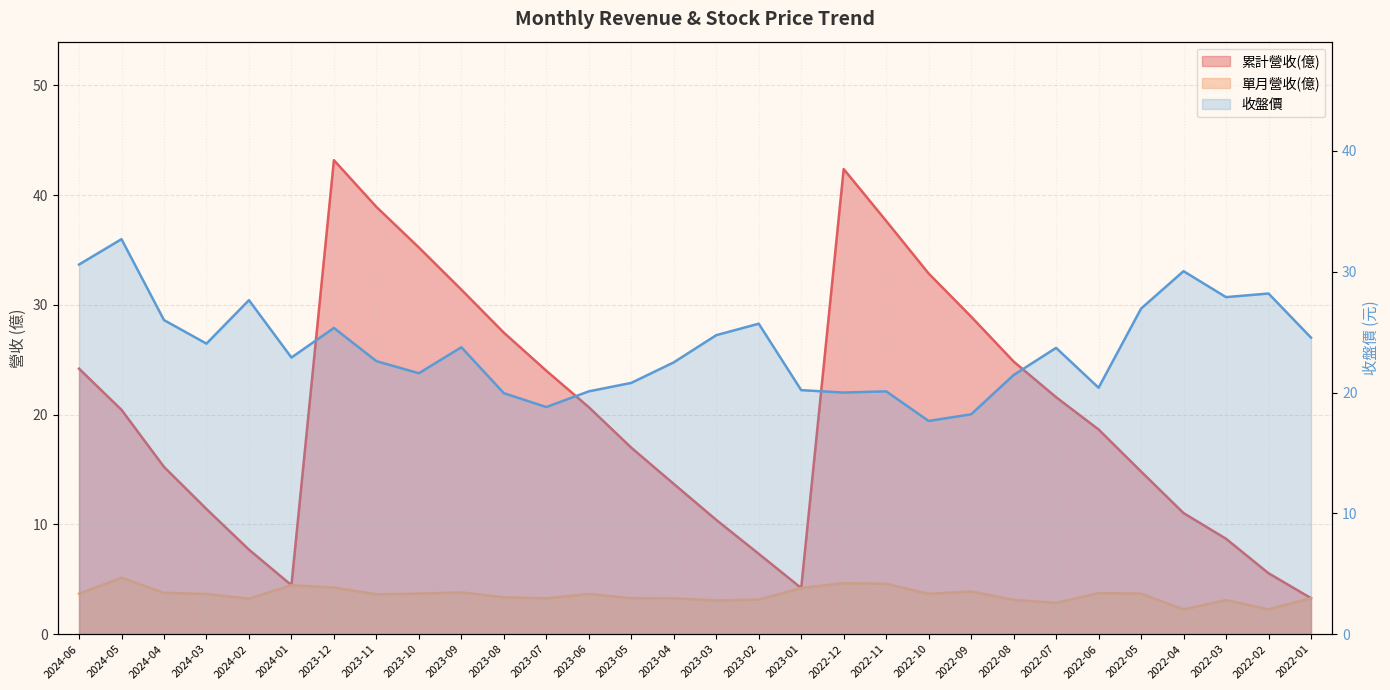

What is the approximate value of 收盤價 at 2022-06?

20.4